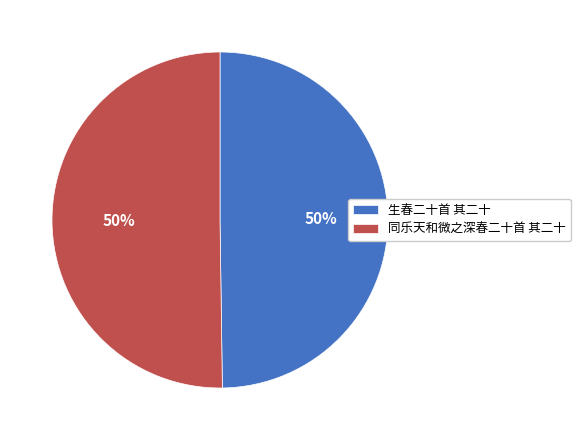

Count the number of slices in the pie.

2